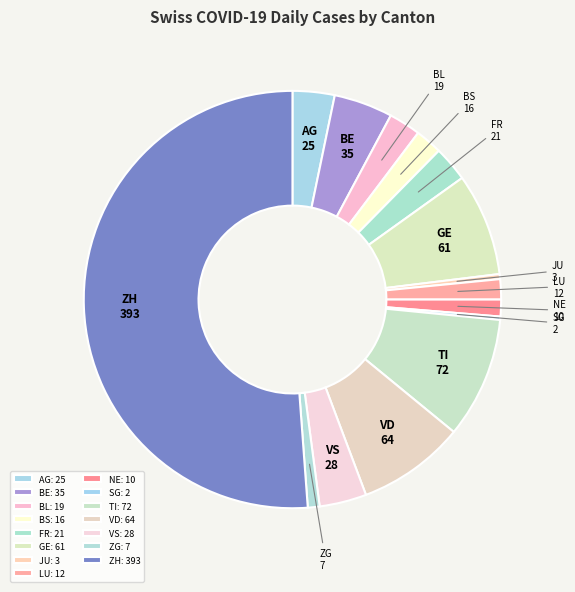

Does BL account for over 50% of the chart?

No